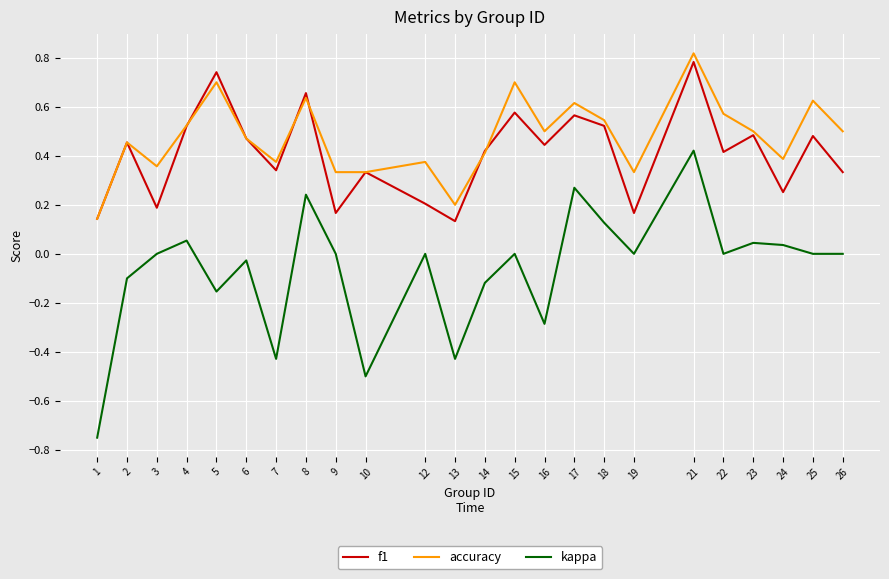

True or false: accuracy has more than 0 points higher than both neighbors.

True